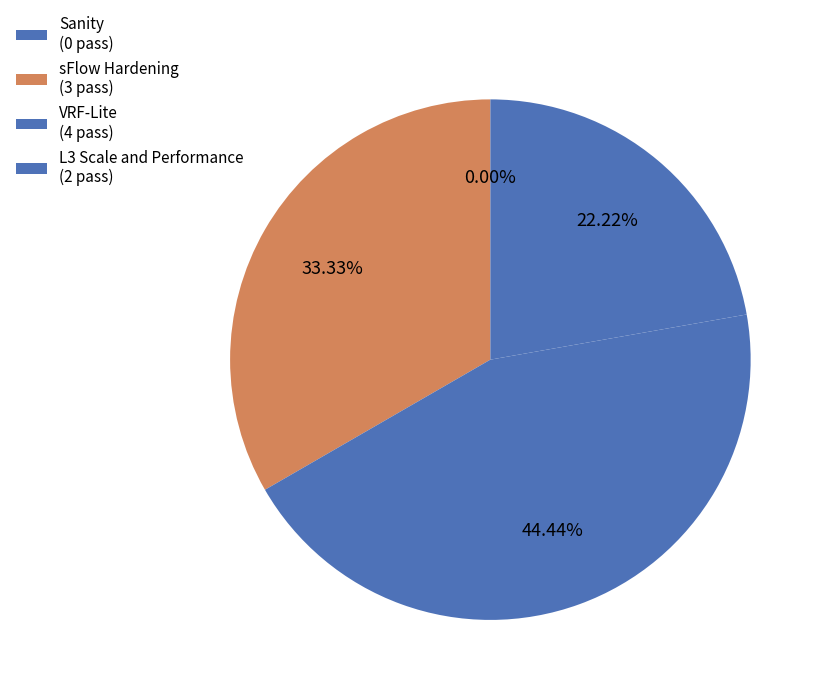

True or false: VRF-Lite accounts for 44% of the total.

True